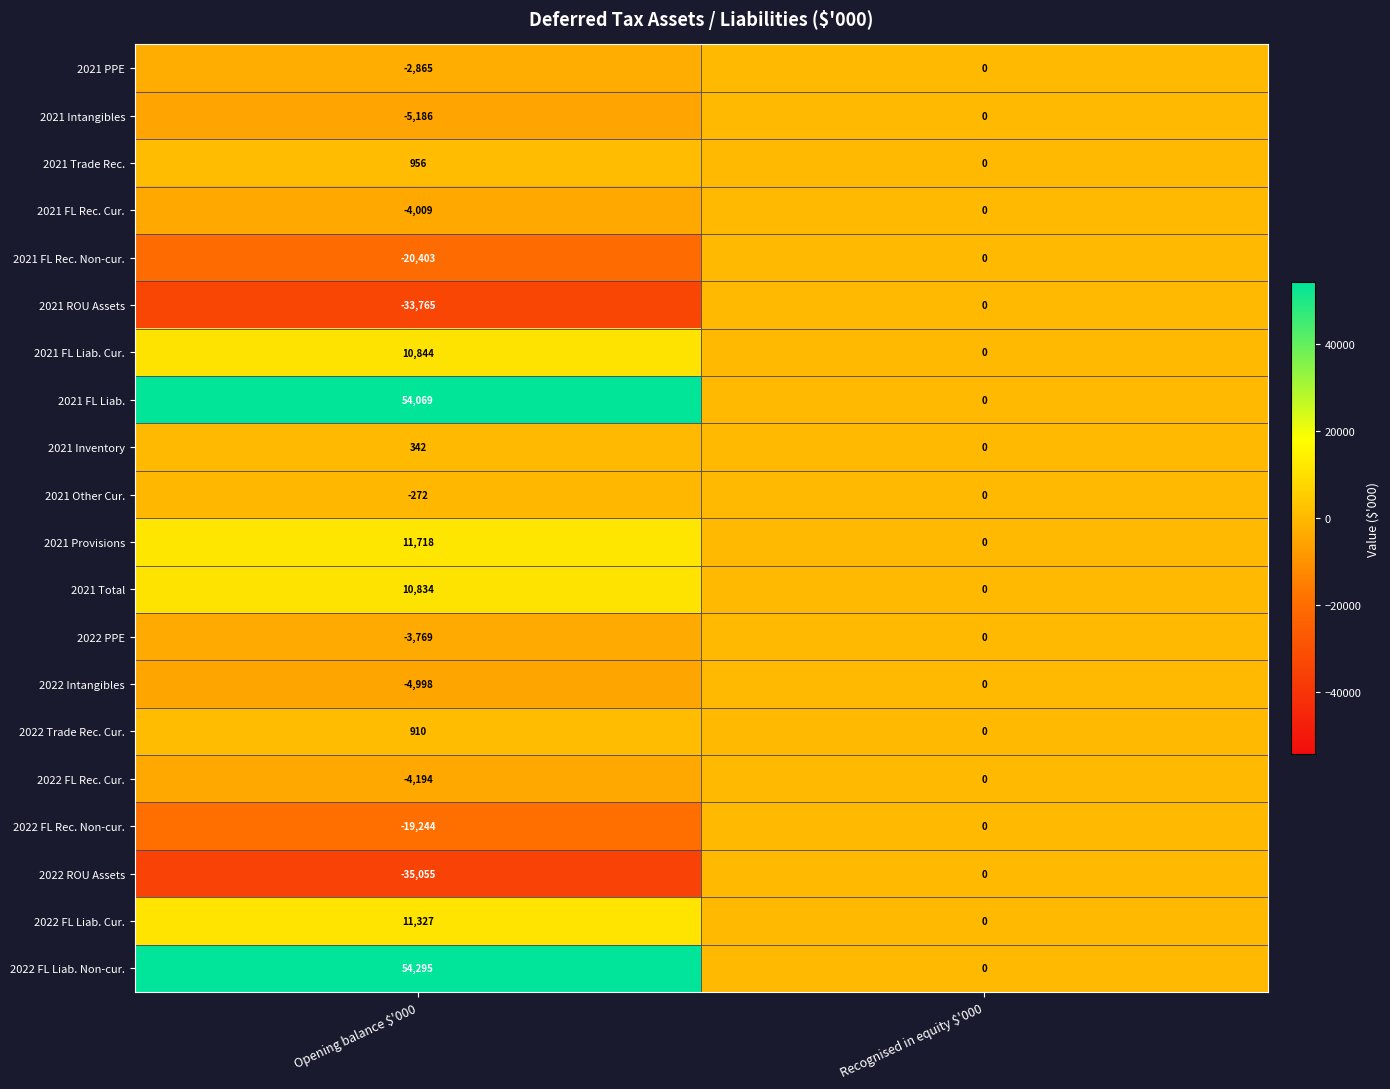

What is the difference between the maximum and minimum values in the 2022 PPE series?

3769